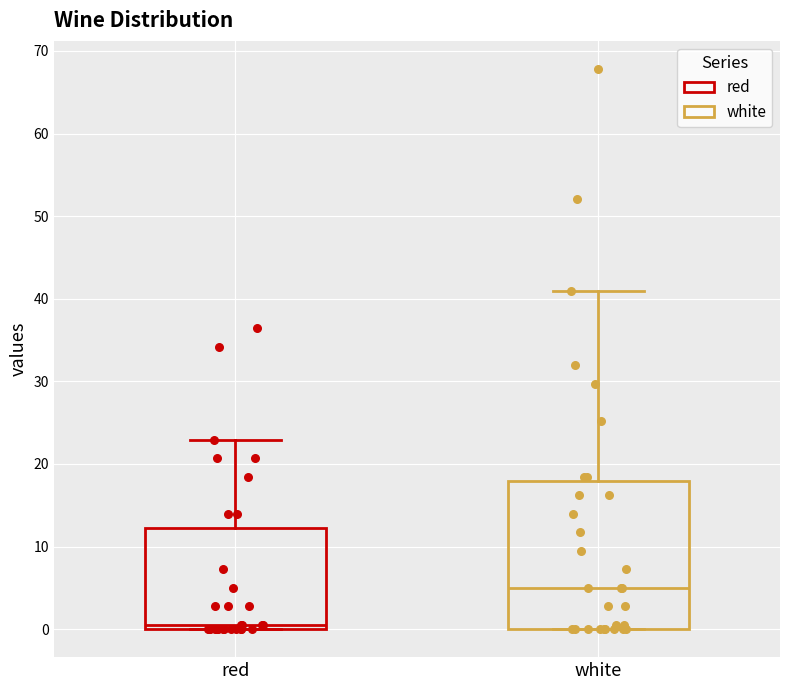

Which box's median line is the lowest?

red